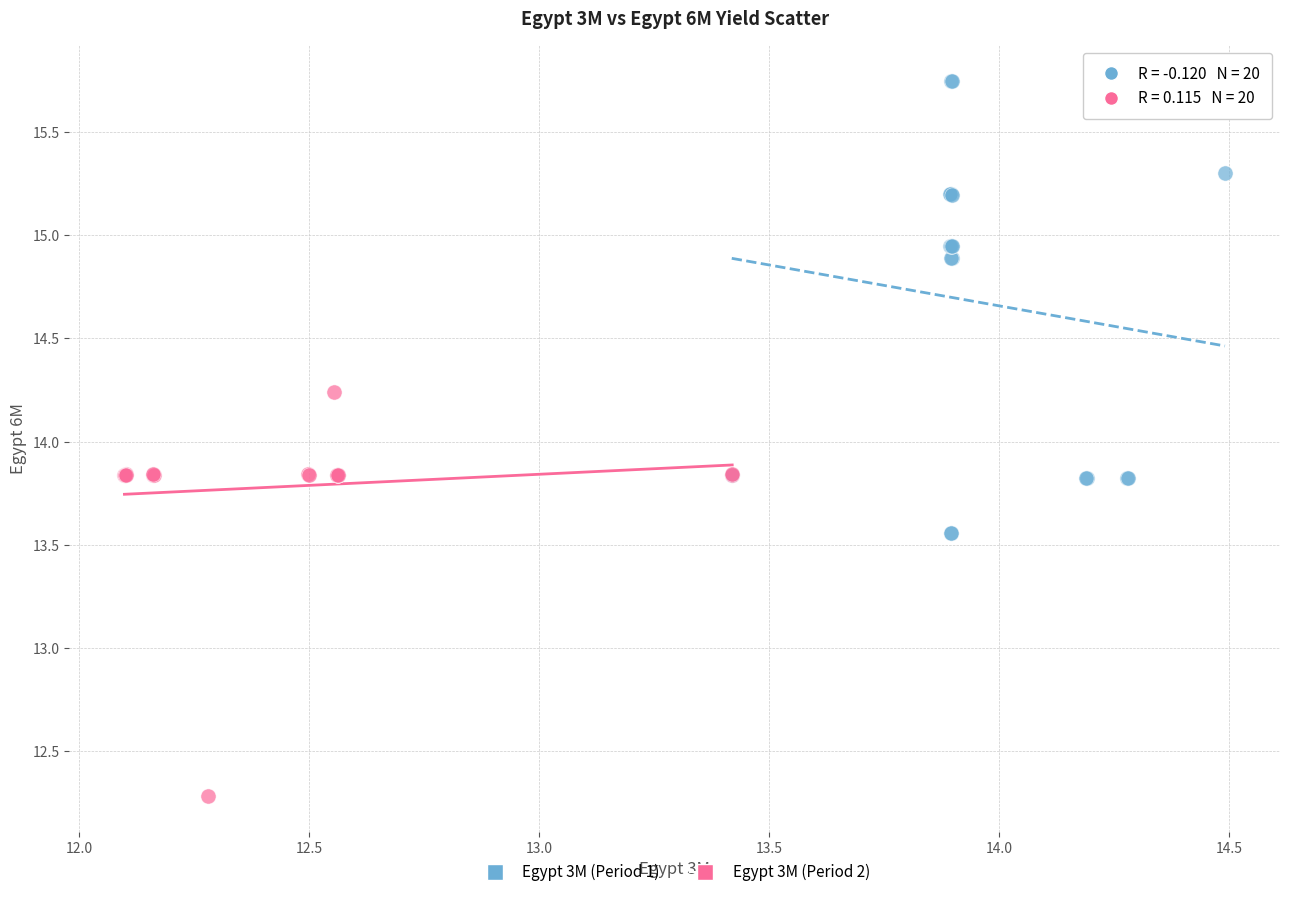

What are all the series names shown in the legend?

Egypt 3M (Period 1), Egypt 3M (Period 2)